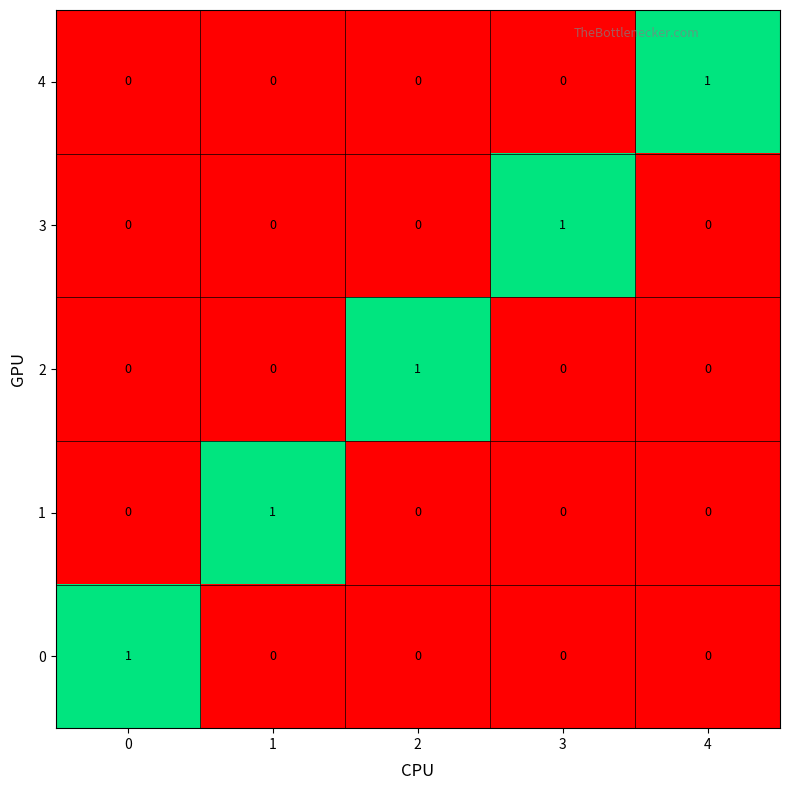

The value of 2 at 1 is 0. True or false?

True